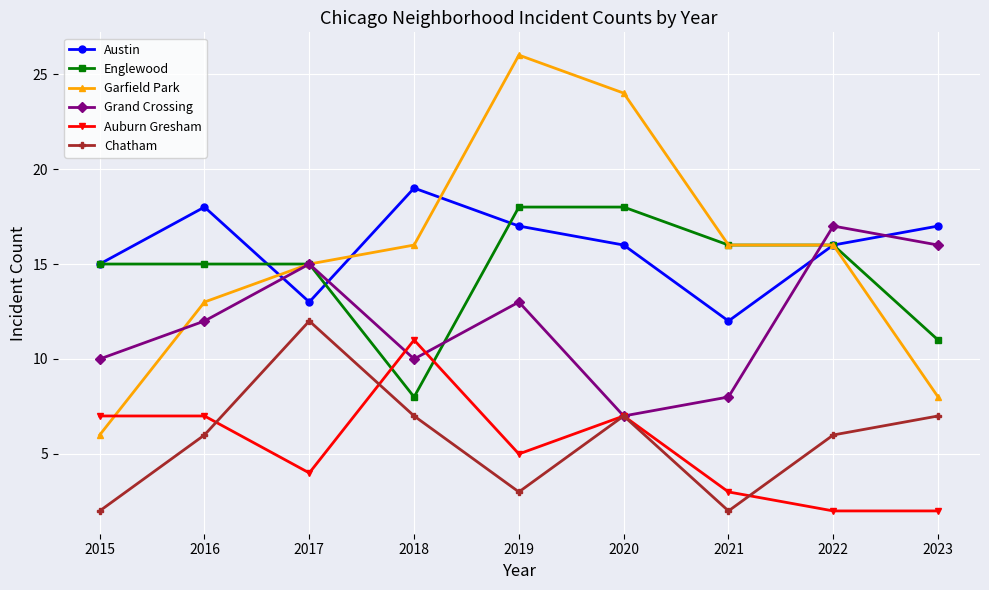

Where is the first local minimum for Auburn Gresham?

2017